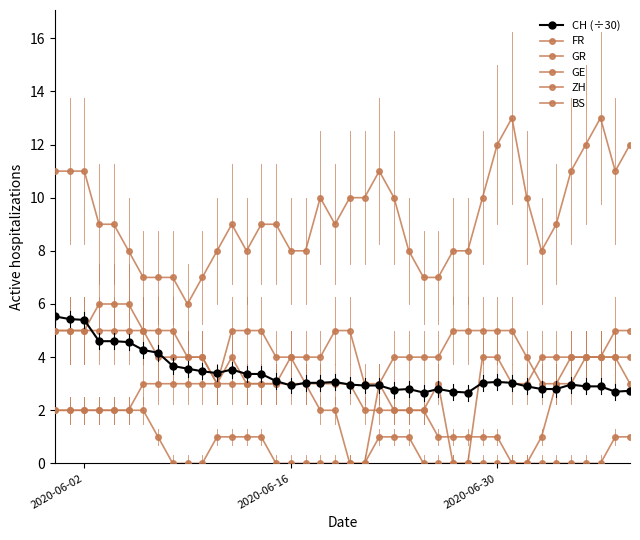

How many distinct data groups are displayed?

6